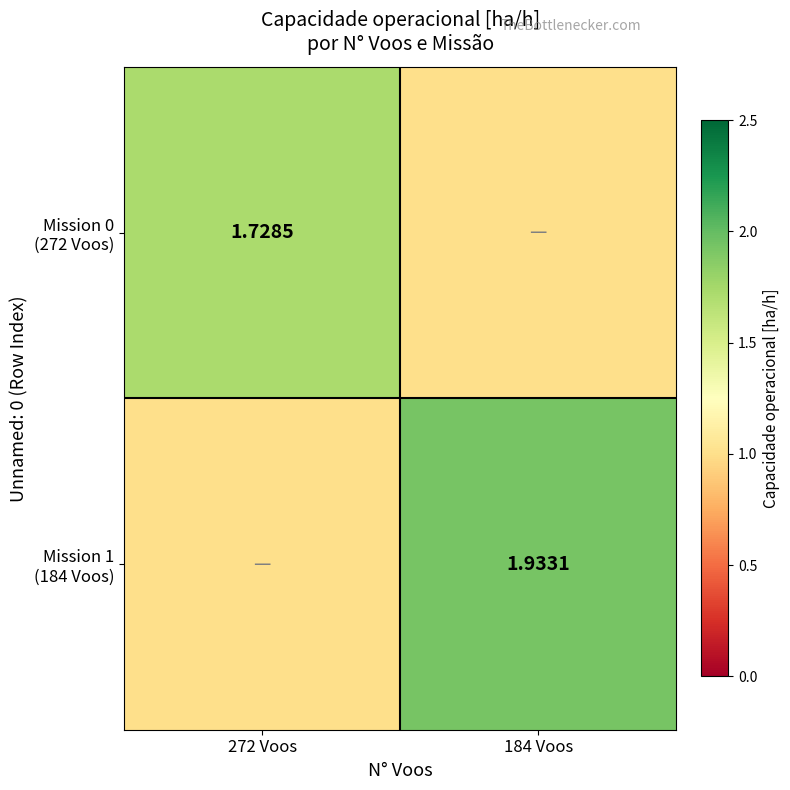

Rank the categories by Mission 1 (184 Voos) value from highest to lowest.

184 Voos, 272 Voos